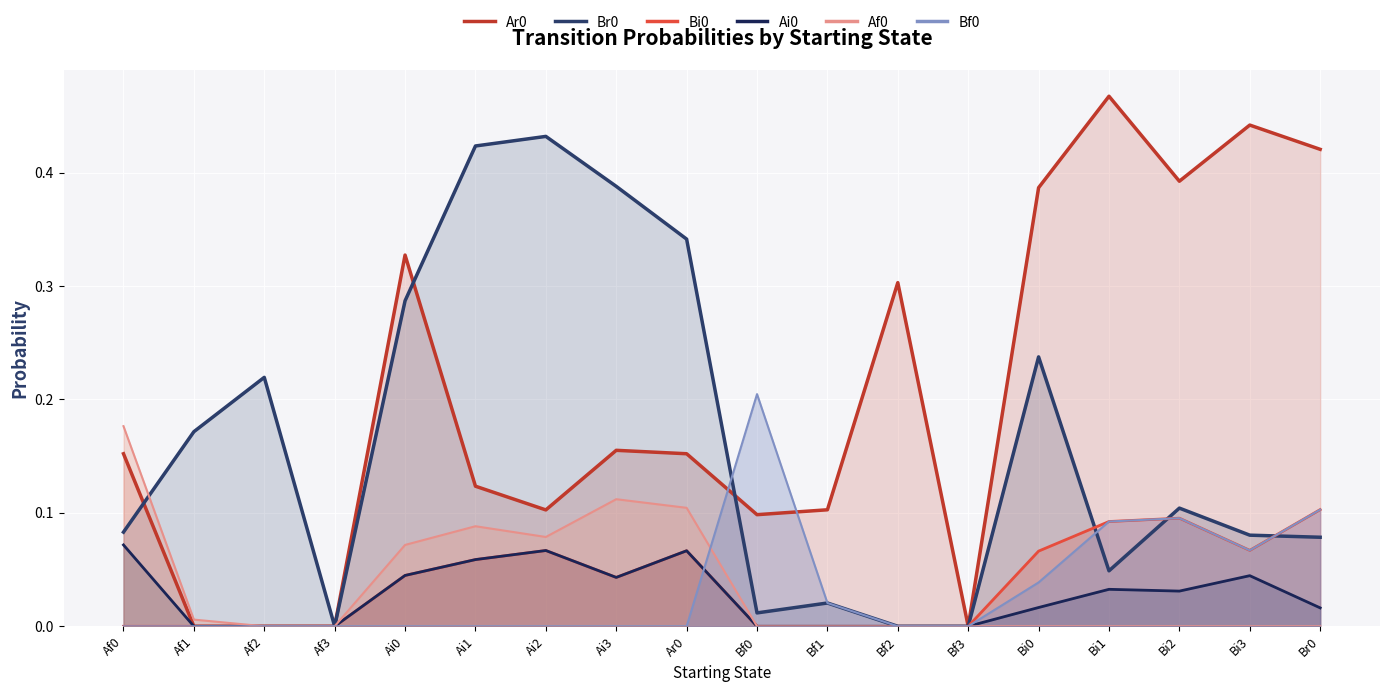

Rank the series by their maximum value, from highest to lowest.

Ar0, Br0, Bf0, Af0, Bi0, Ai0